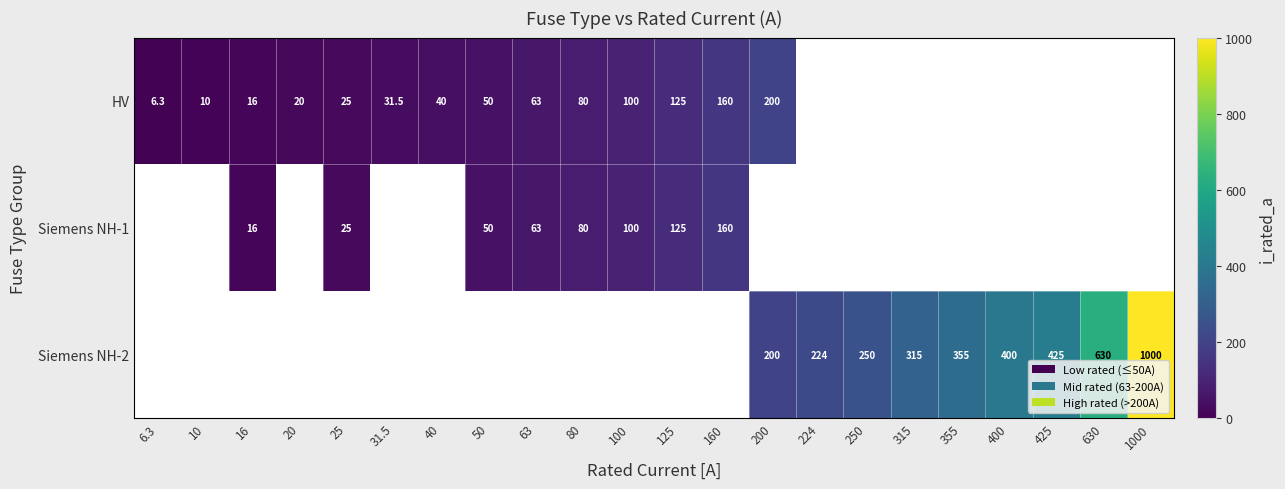

True or false: Siemens NH-2 has a value of 344.0 at 224.

False